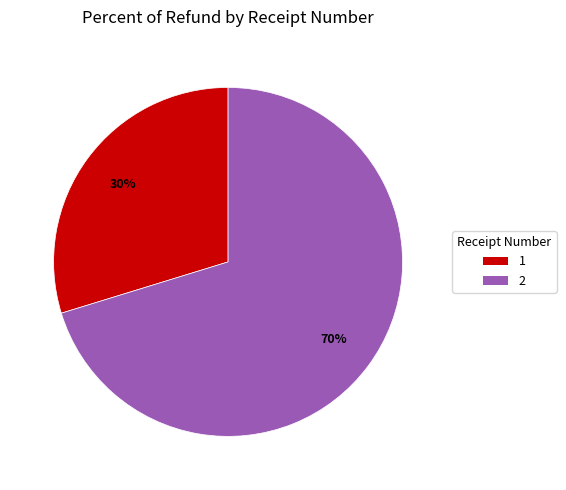

Which slice represents more than half of the pie?

2